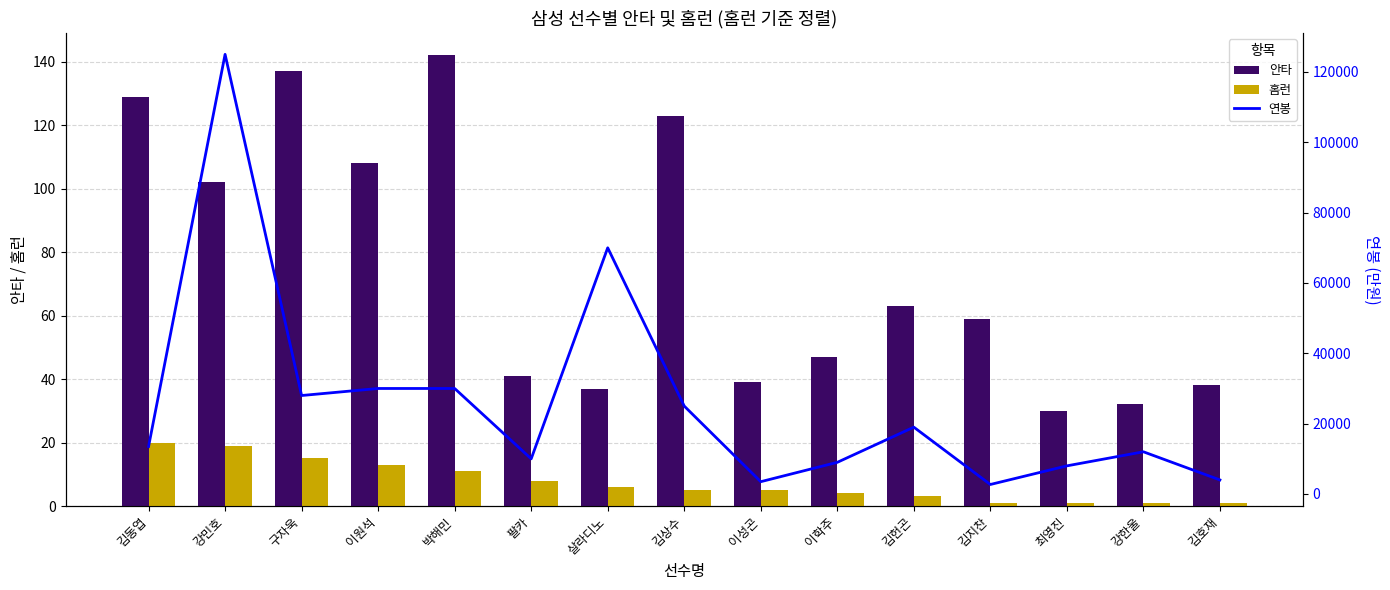

What is the average value of the 연봉 series?

25980